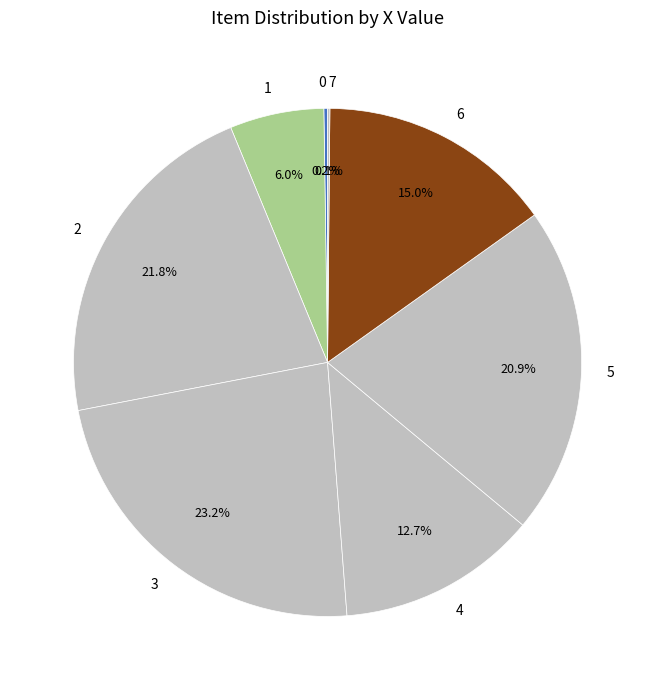

Does 2 represent more than half of the total?

No